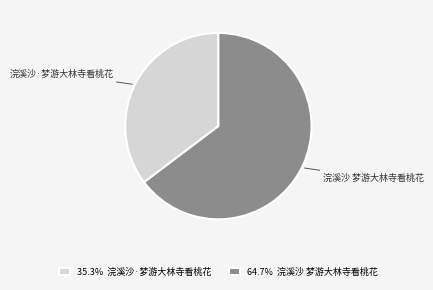

Approximately how many times larger is the value at 64.7% 浣溪沙 梦游大林寺看桃花 compared to 35.3% 浣溪沙·梦游大林寺看桃花?

1.8